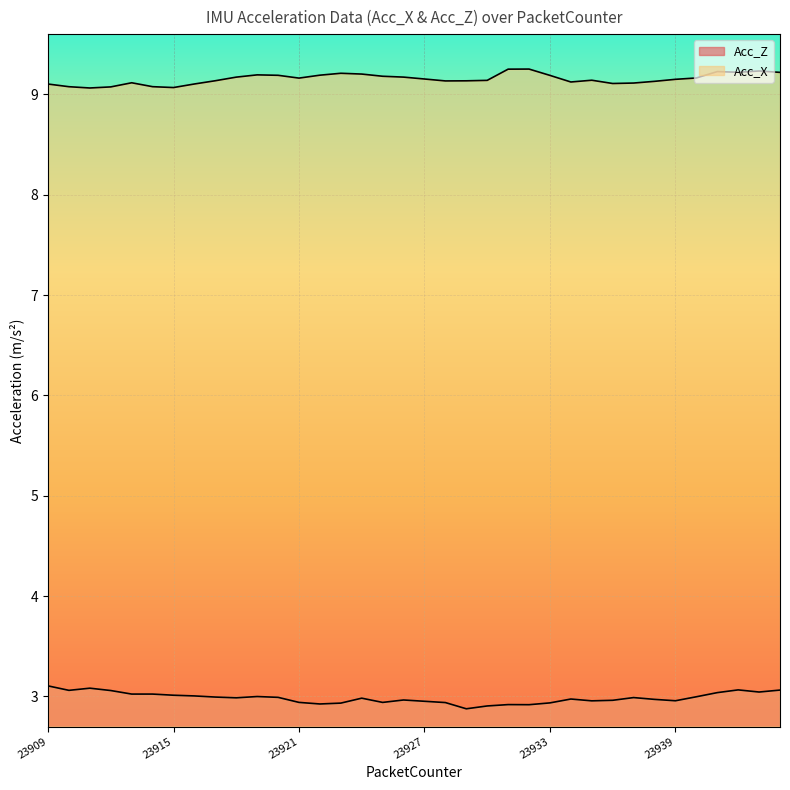

In Acc_Z, how many points are higher than both neighbors (excluding endpoints)?

8